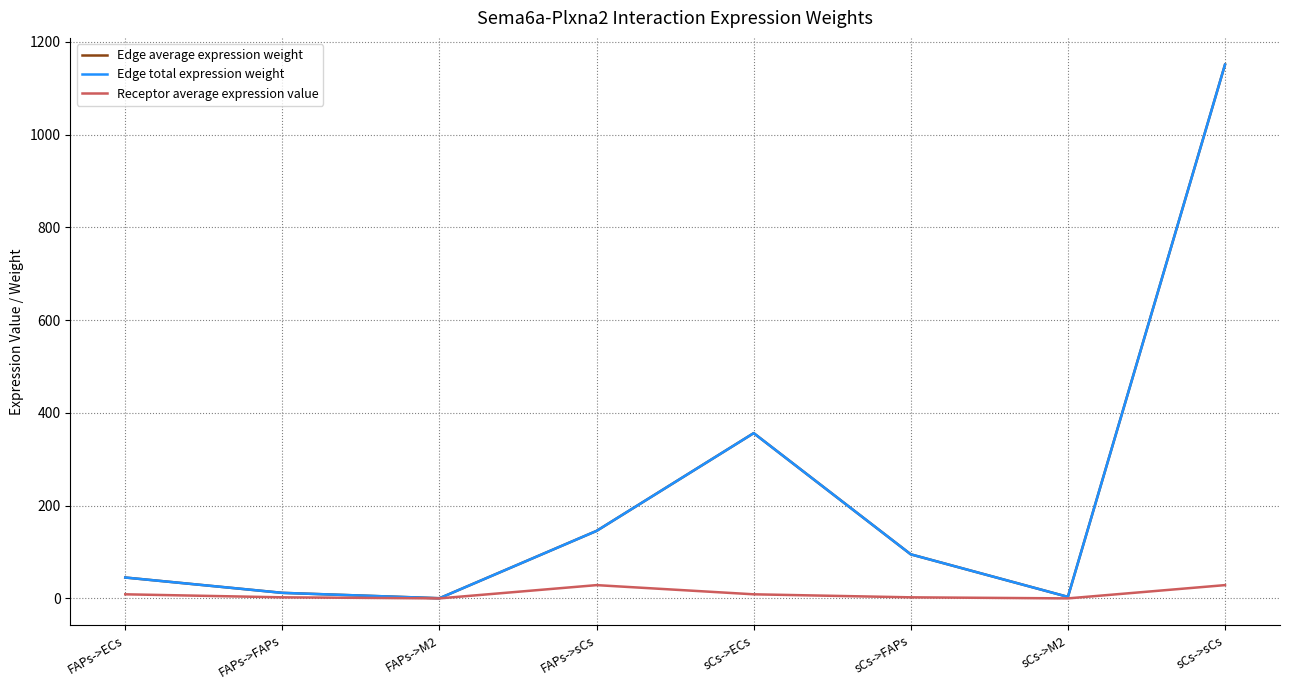

Is this an area chart (filled region under the line)?

No